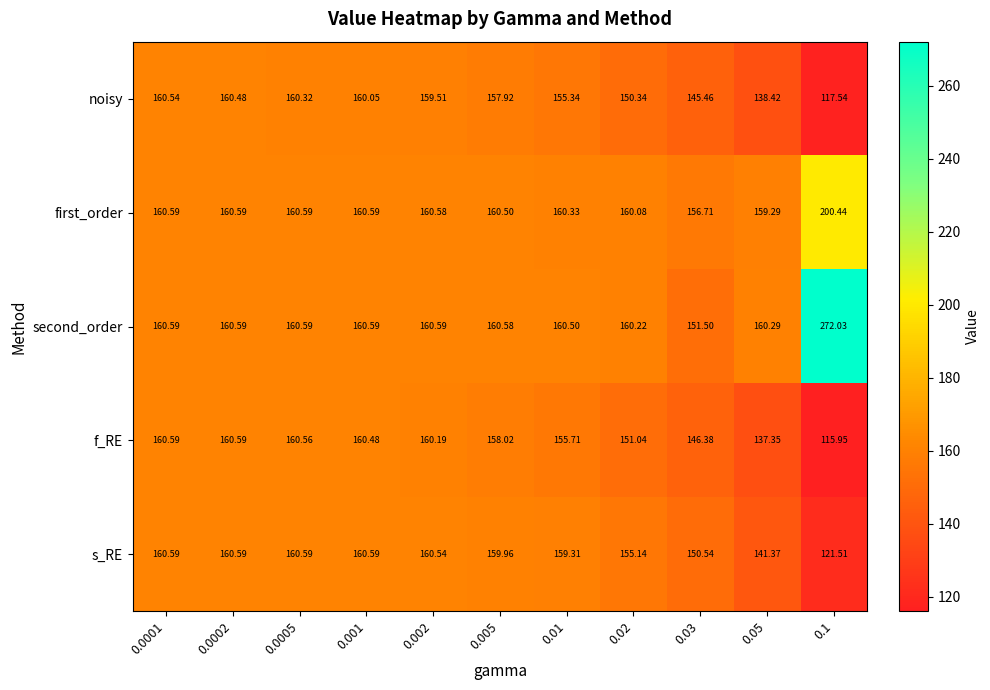

Which series has the largest total across all categories?

second_order